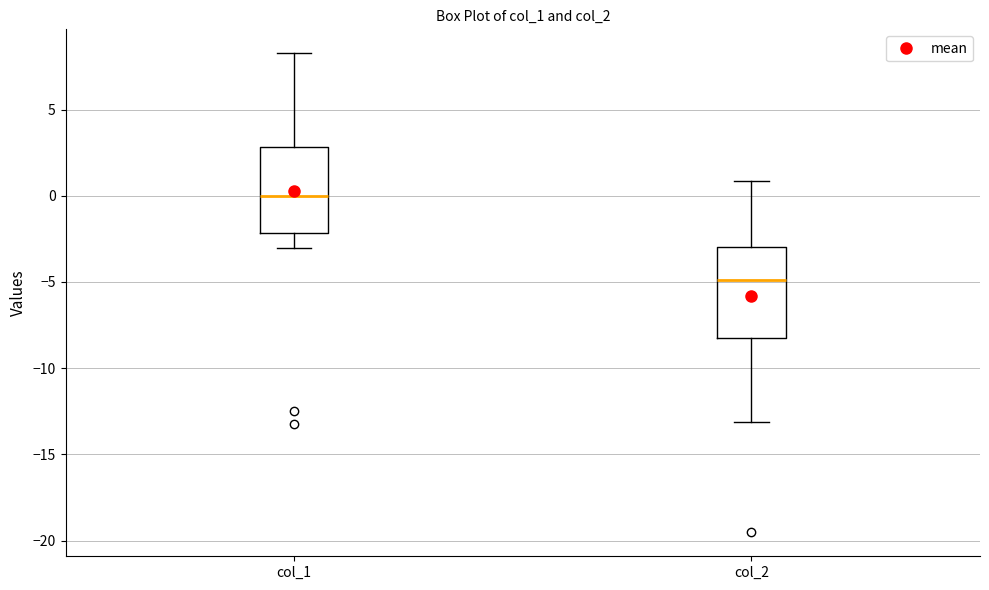

Reading left to right, transcribe this box plot: for each box, give where its median line is, the range the box spans, and where its two whiskers end, as read against the y-axis. The values are not printed on the chart, so give them approximately, as read against the axis.

col_1: median 0.0, box -2.0 to 3.0, whiskers -3.0 to 8.5
col_2: median -5.0, box -8.0 to -3.0, whiskers -13.0 to 1.0